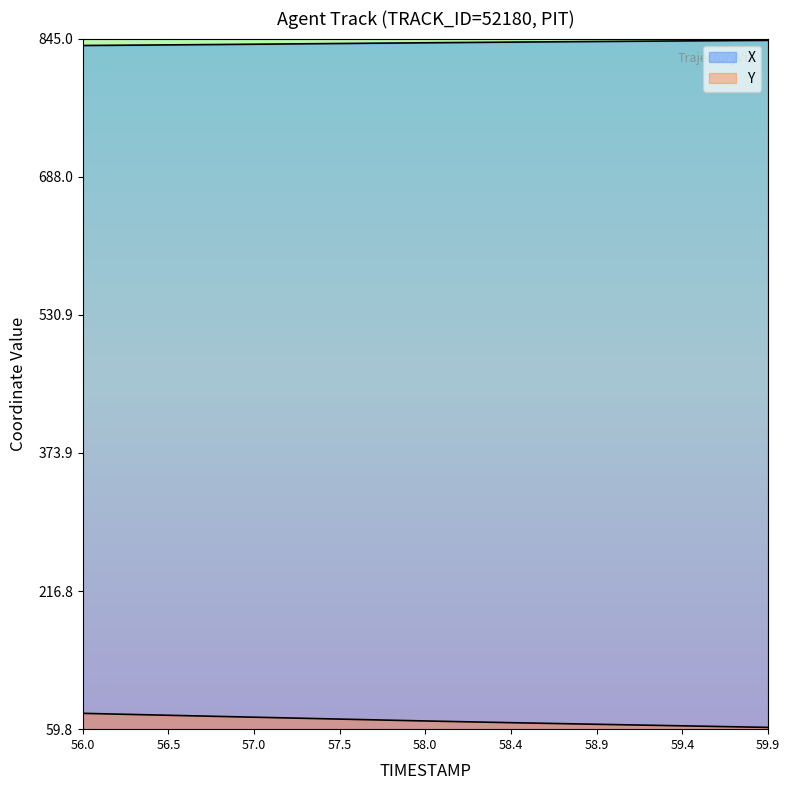

At how many categories does at least one series exceed 356?

40